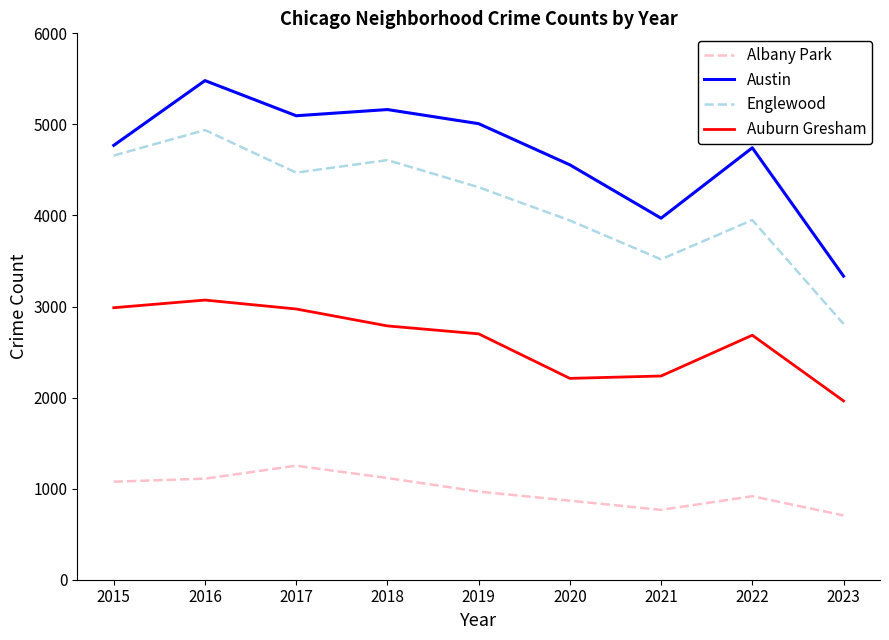

Which series has the widest spread of values?

Austin